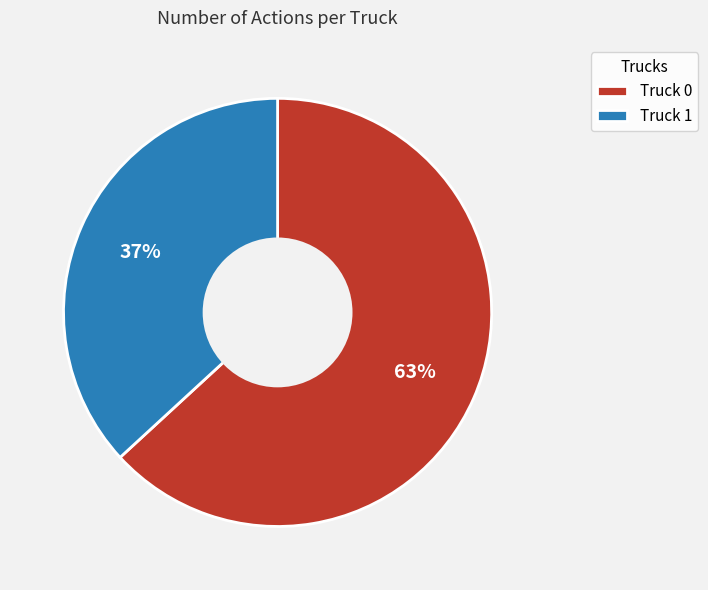

Do Truck 0 and Truck 1 together represent more than half of the pie?

Yes